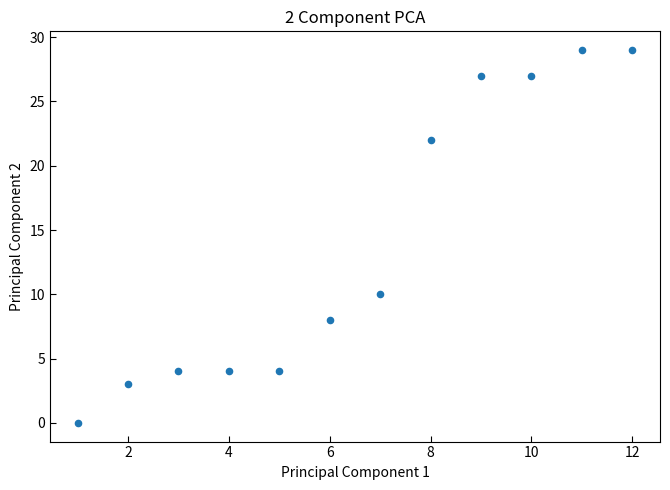

What is the range of Y values (max minus min)?

29